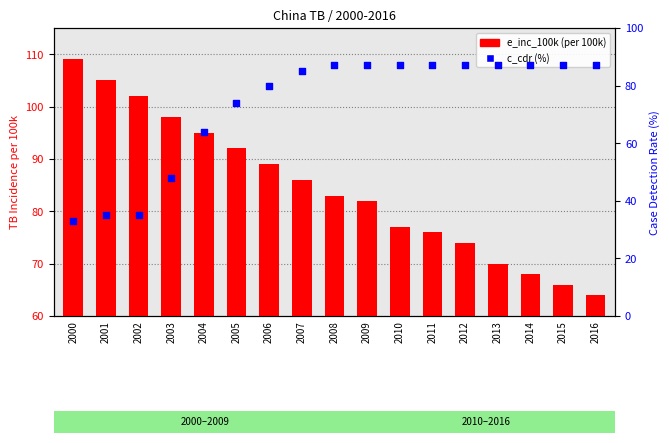

Which series contains the lowest Y value?

c_cdr